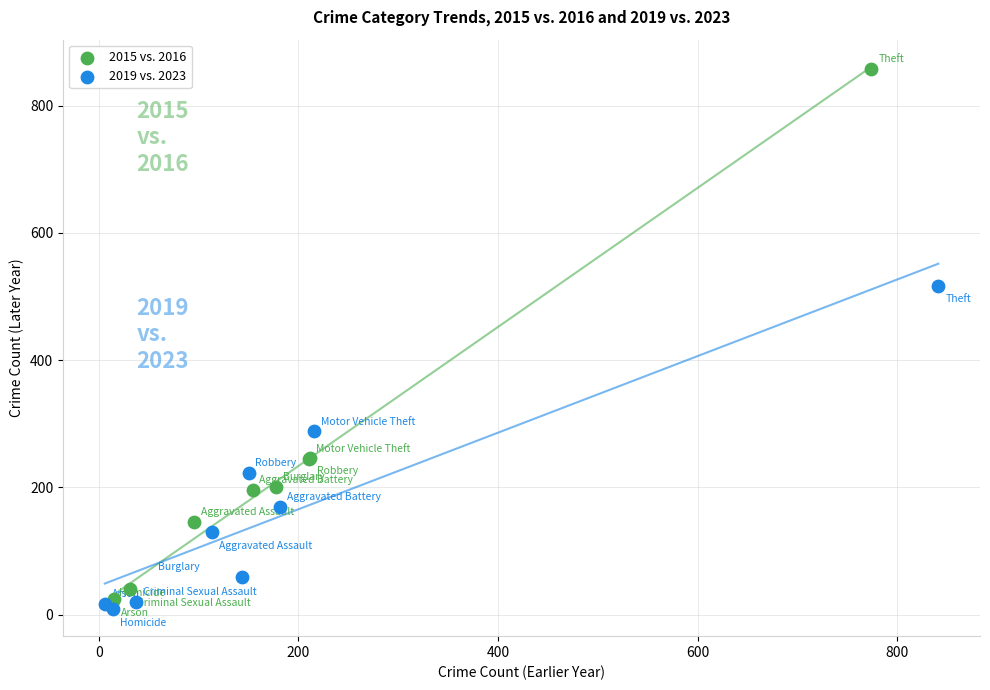

Which series contains the highest Y value?

2015 vs. 2016